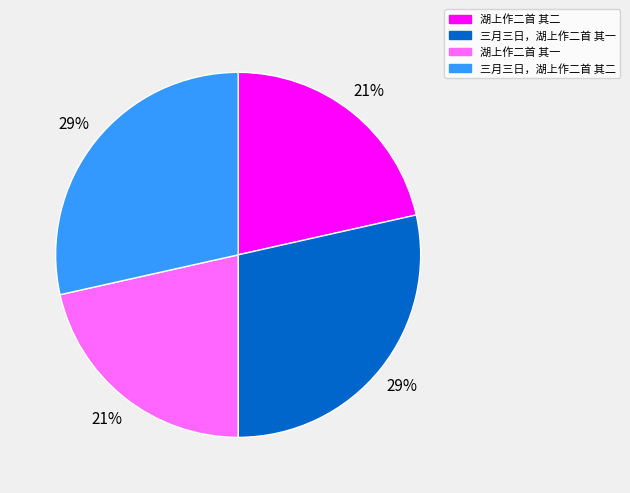

Is there a majority slice in this chart?

No